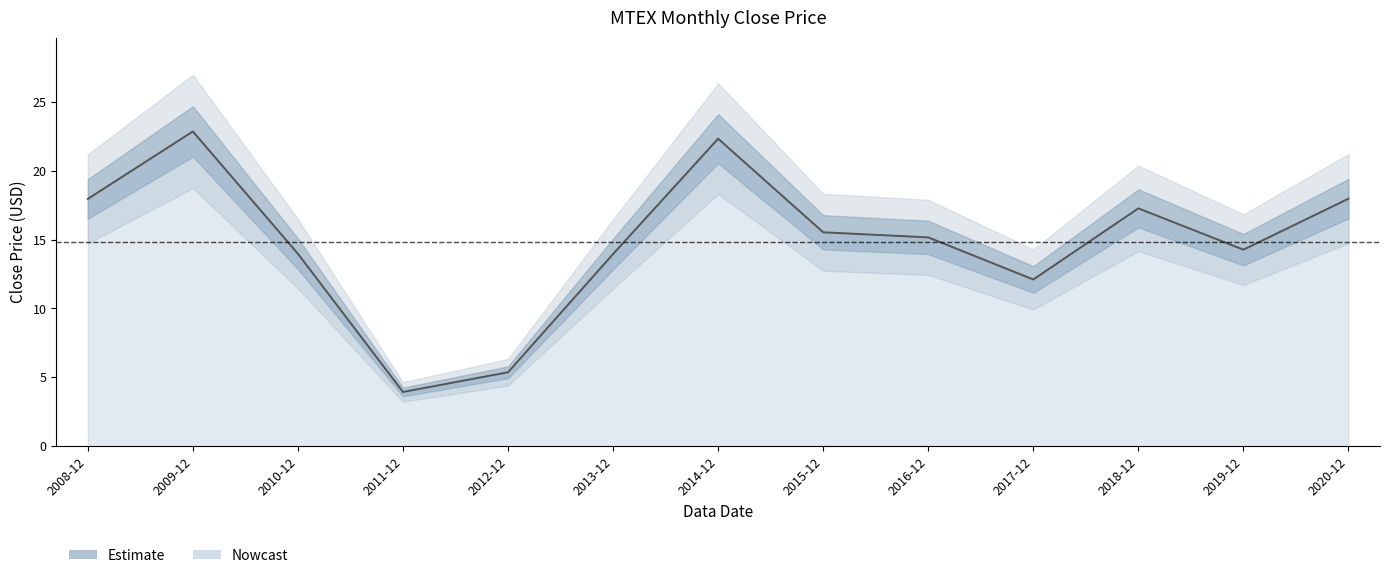

What is the minimum value shown in the chart?

3.9